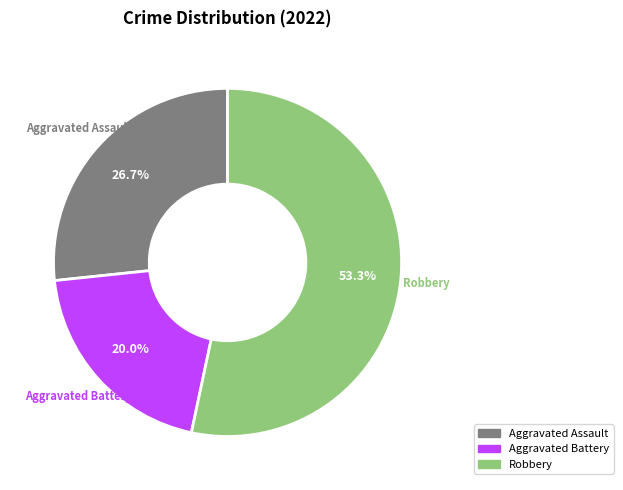

To the nearest percent, what is the average slice percentage?

33%